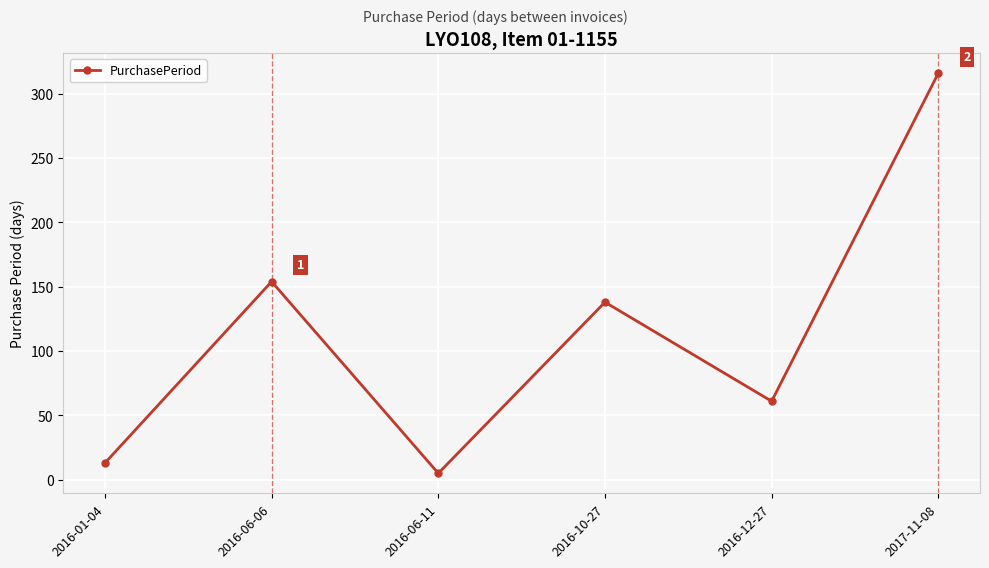

Which label corresponds to the smallest value in the chart?

2016-06-11